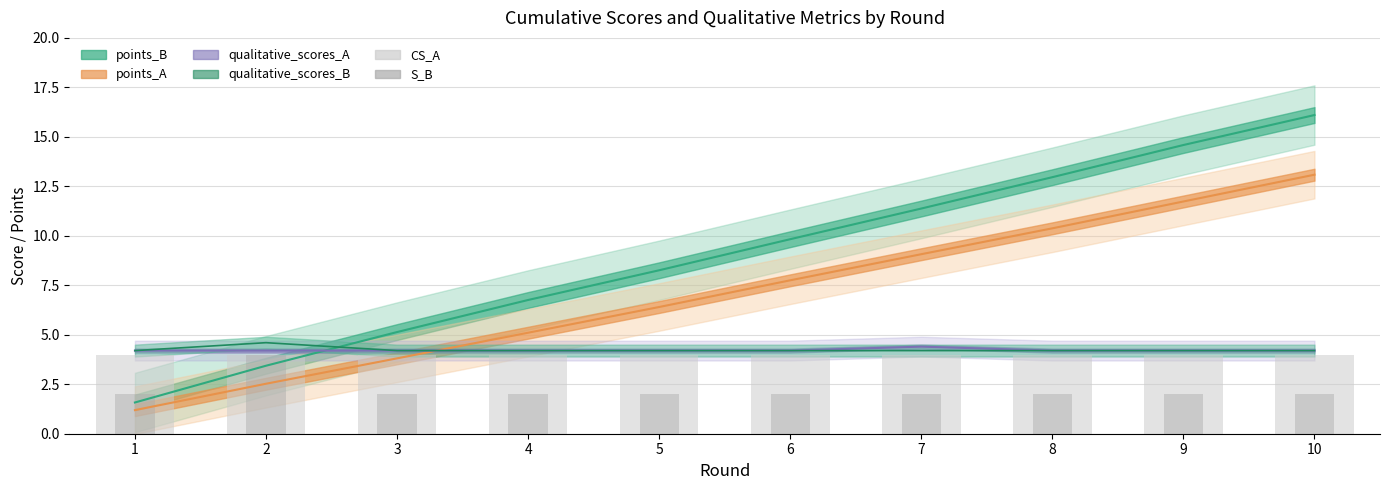

What is the value of the S_B bar at the 3rd from the left?

2